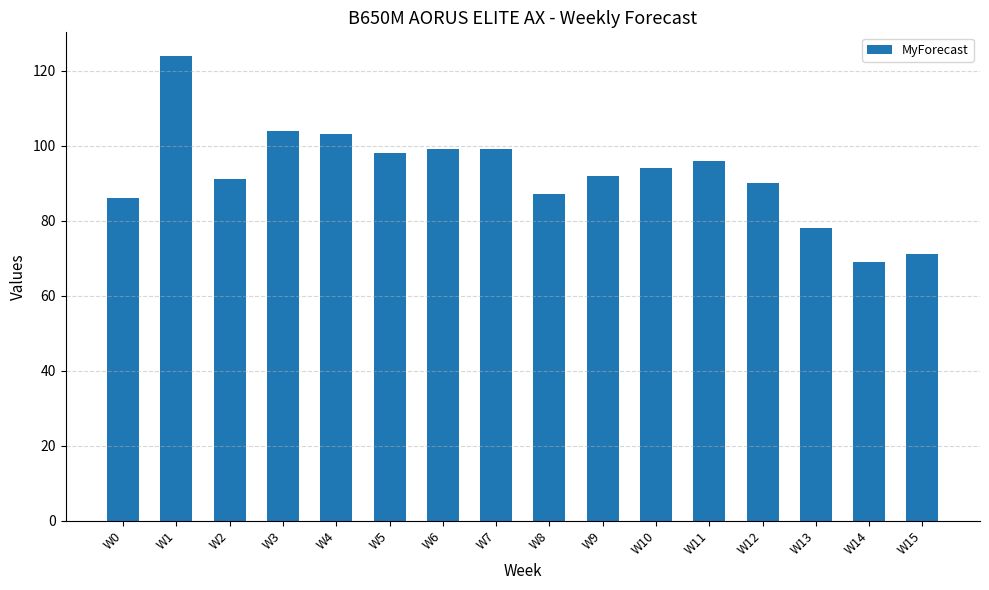

What is the difference between the maximum and second lowest values?

53